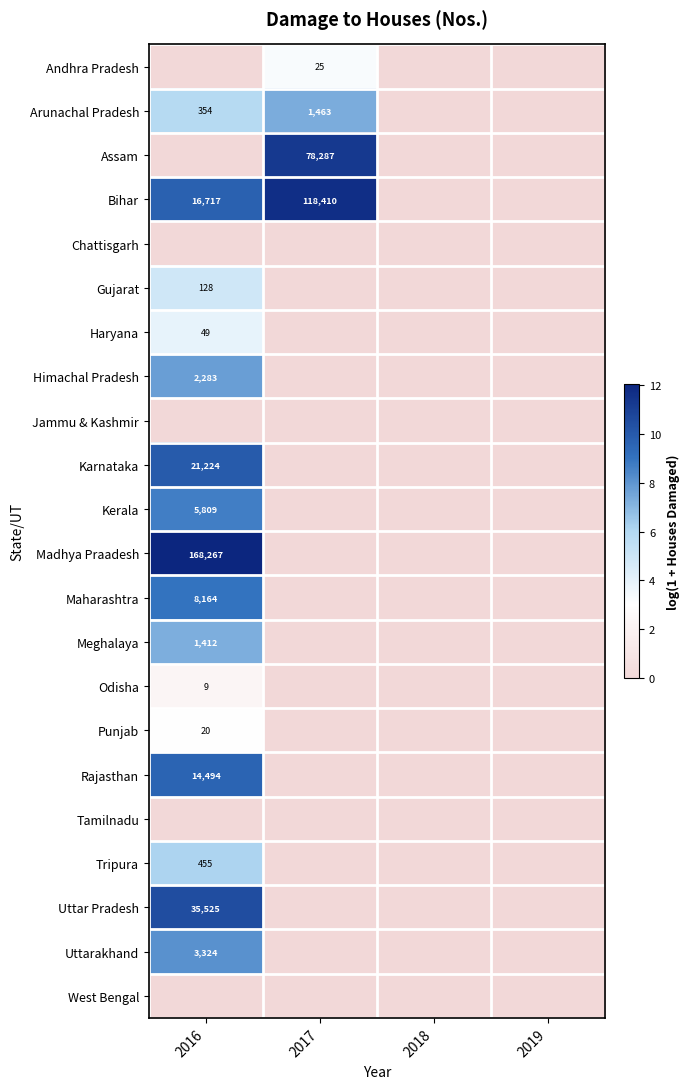

Is it true that Haryana equals 49 at 2016?

True